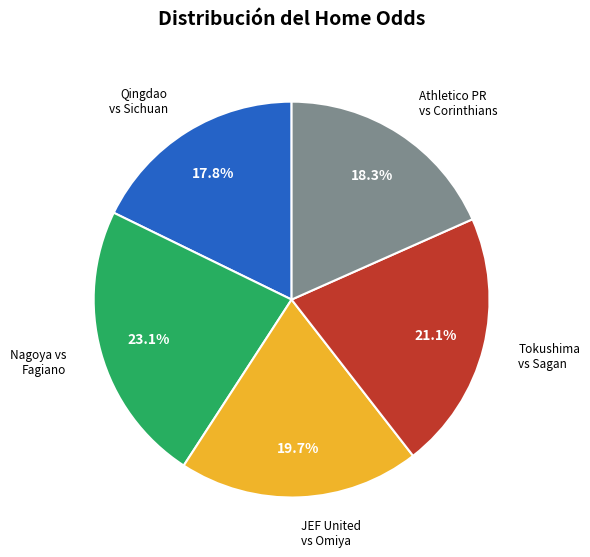

Does any single category account for the majority?

No